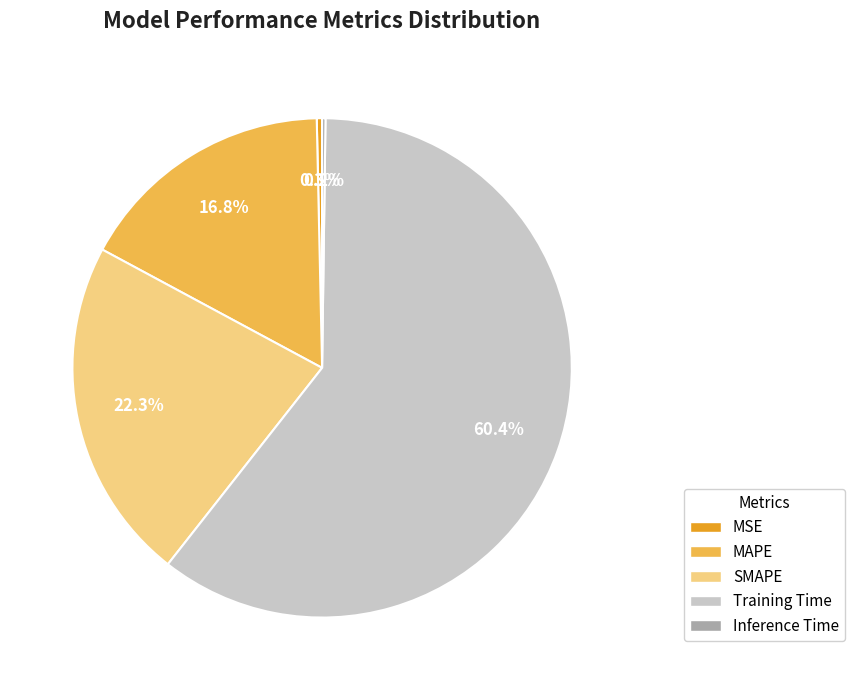

Which has a higher value, SMAPE or MAPE?

SMAPE